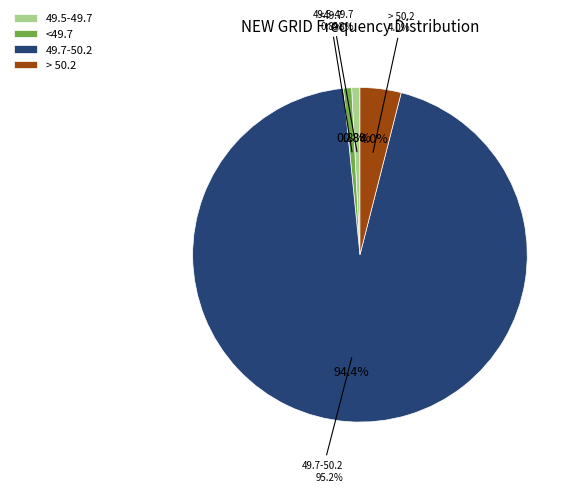

True or false: <49.7 accounts for 1% of the total.

True